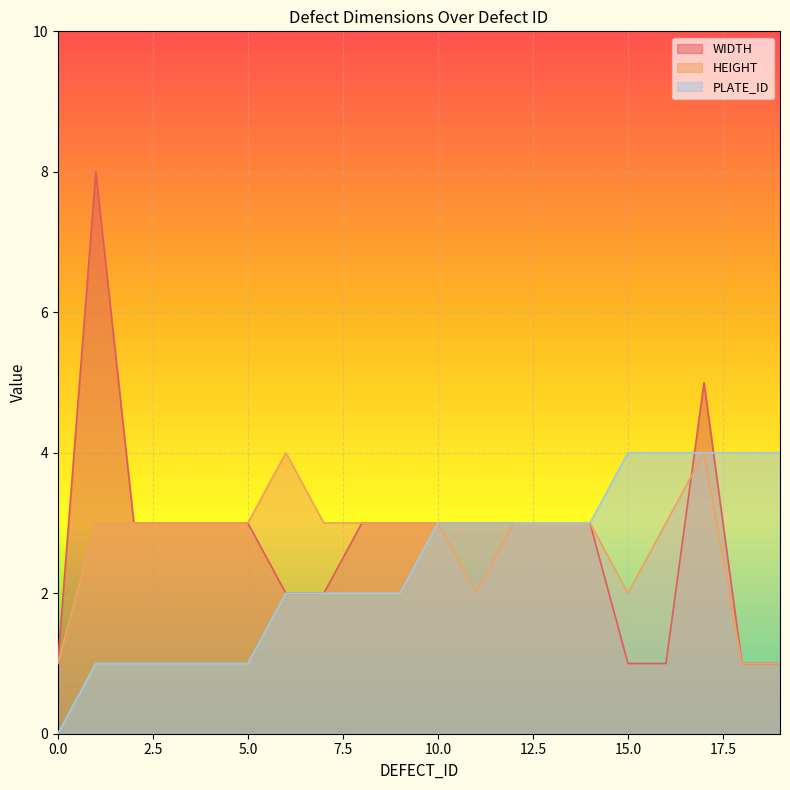

Count the HEIGHT values in the range 3 to 4.

15